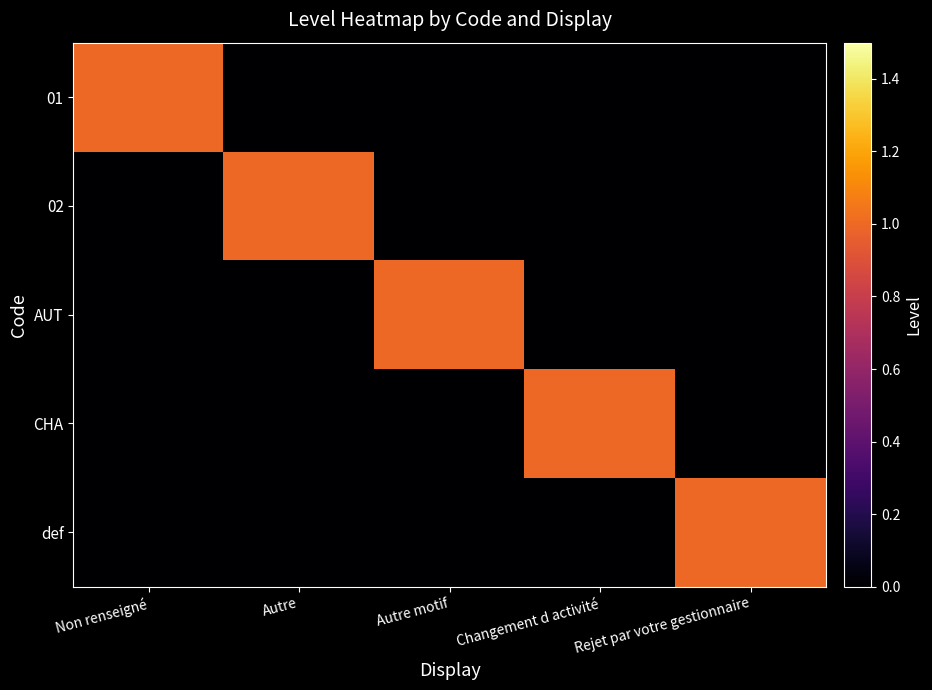

Which series has the largest total across all categories?

01